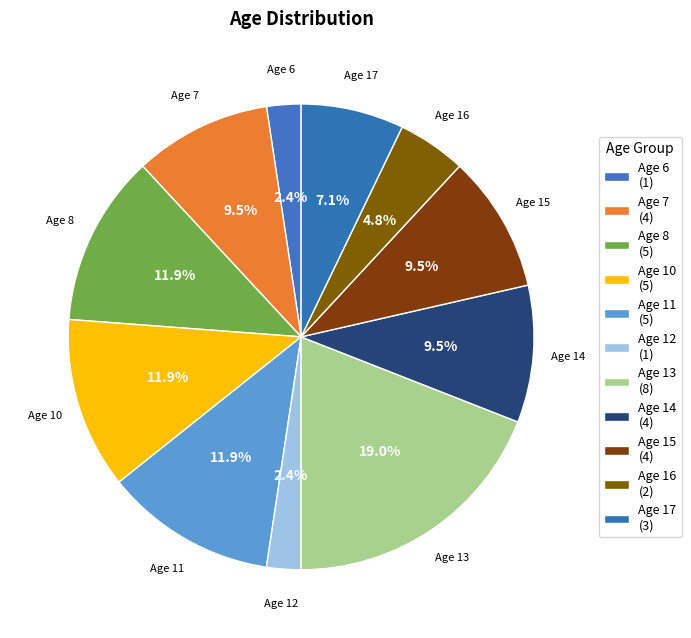

What is the ratio of the value at Age 15 to the value at Age 13?

0.5